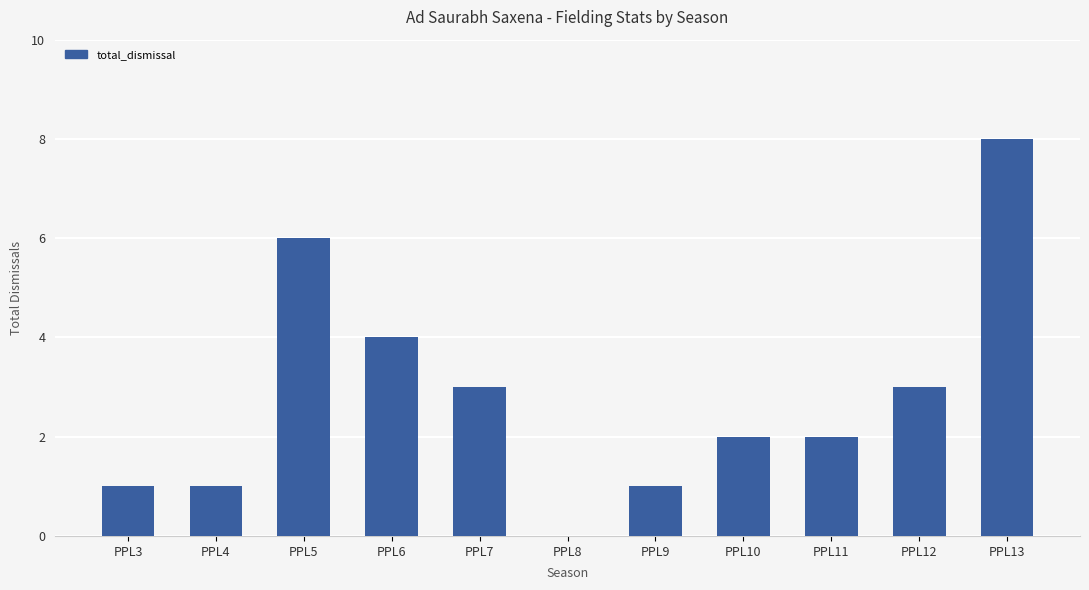

Where does the data first go above 2?

PPL5